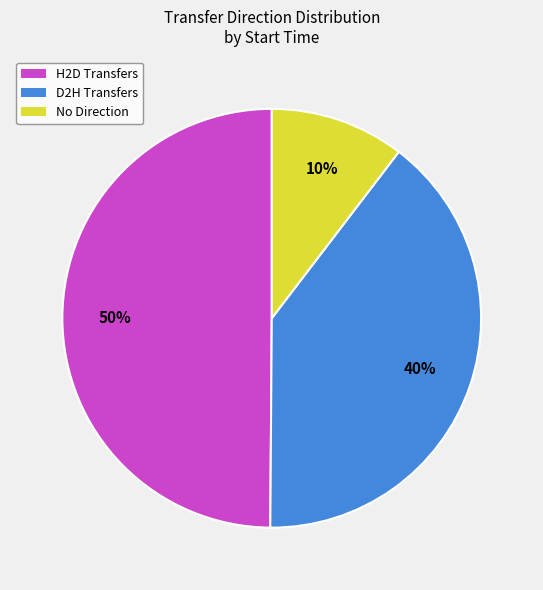

To the nearest percent, what is the difference between the largest and smallest slice percentages?

40%